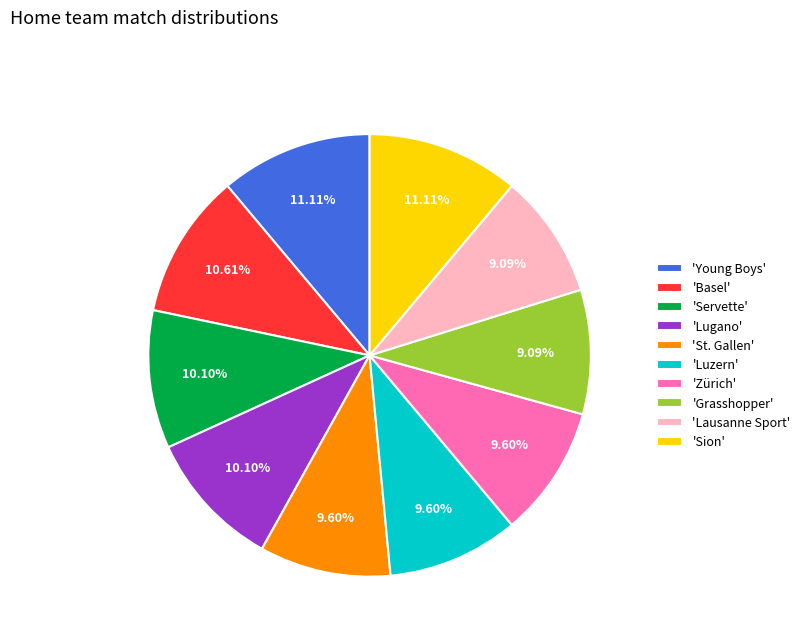

Approximately how many times larger is the value at 'Servette' compared to 'Luzern'?

1.1